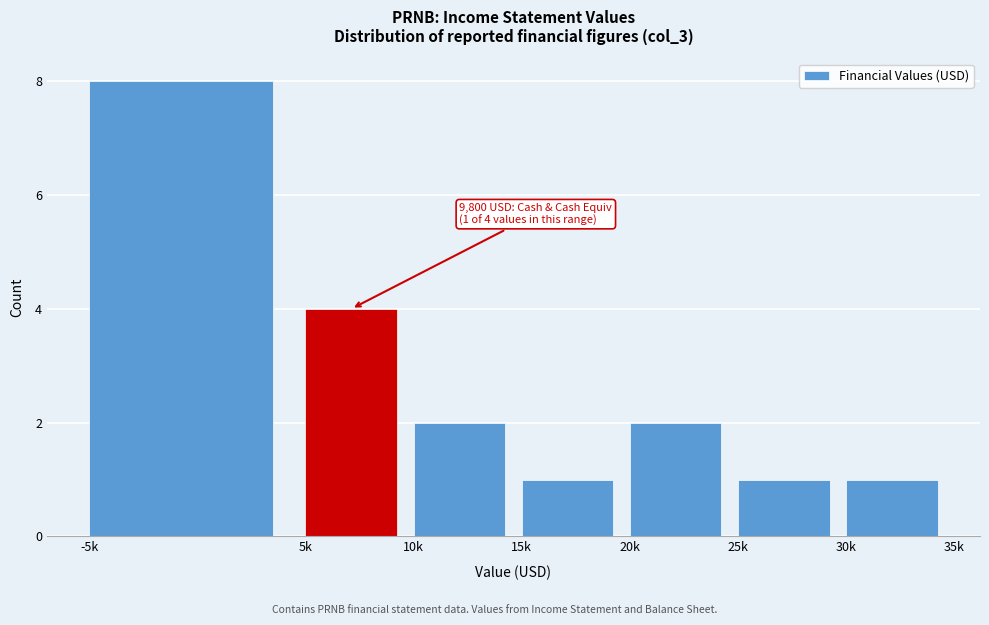

Reading right to left, transcribe all the data shown in this chart.

1	1	2	1	2	4	8